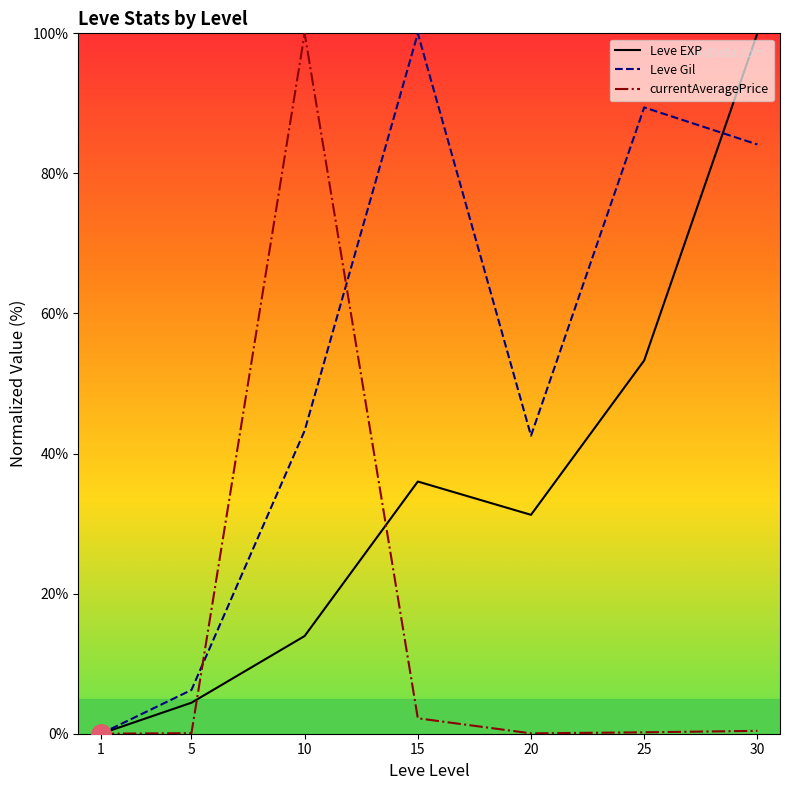

How many interior local valleys does the Leve Gil series have?

1